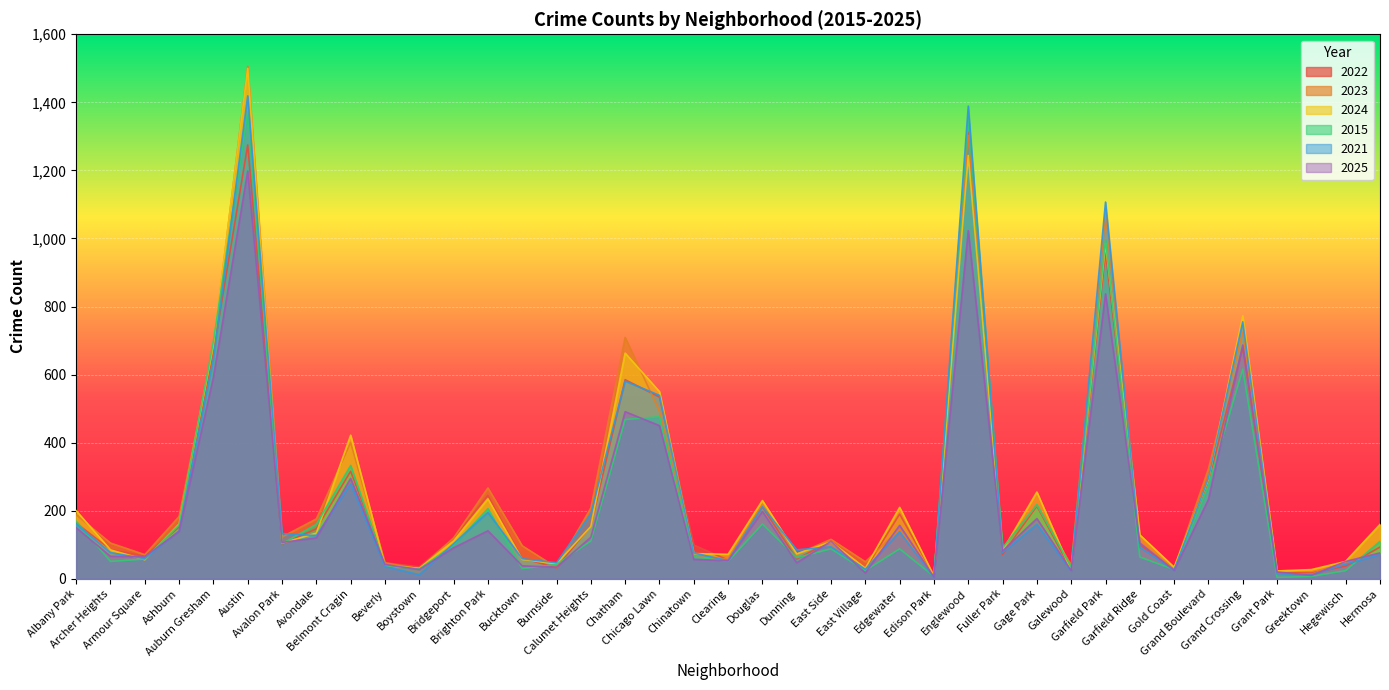

Between which two adjacent categories do 2021 and 2025 first intersect?

Archer Heights and Armour Square